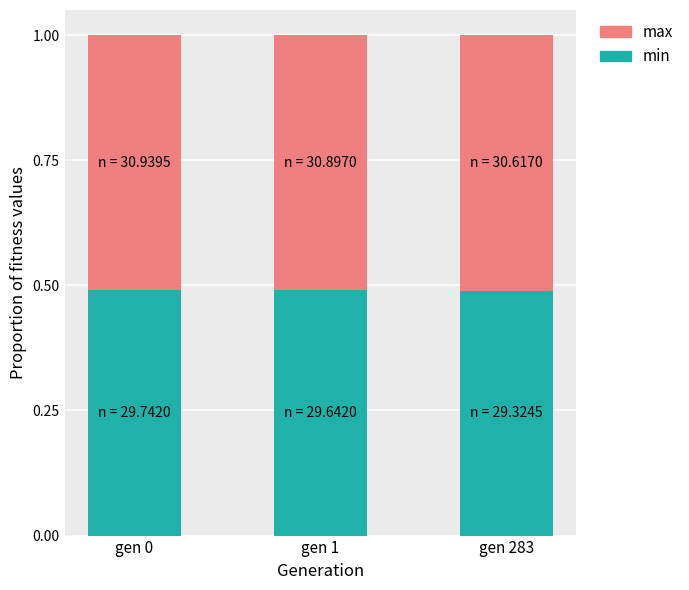

The min series shows 0.5 at gen 0. True or false?

True